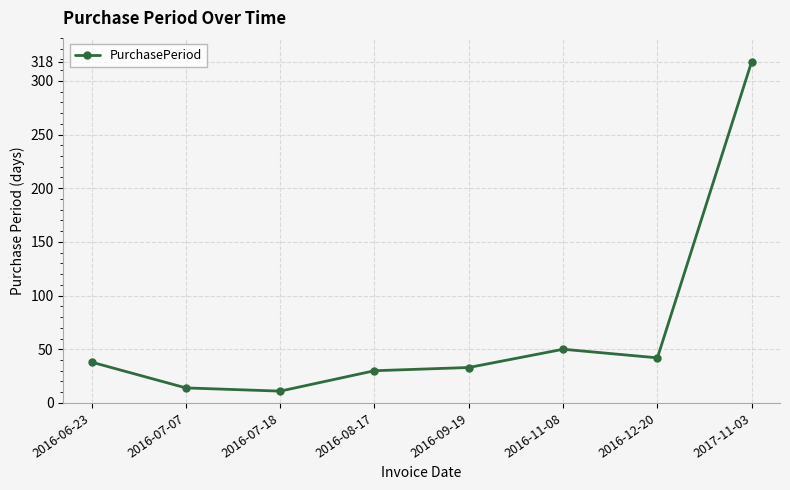

Reading right to left, transcribe all the data shown in this chart.

2017-11-03=318	2016-12-20=42	2016-11-08=50	2016-09-19=33	2016-08-17=30	2016-07-18=11	2016-07-07=14	2016-06-23=38